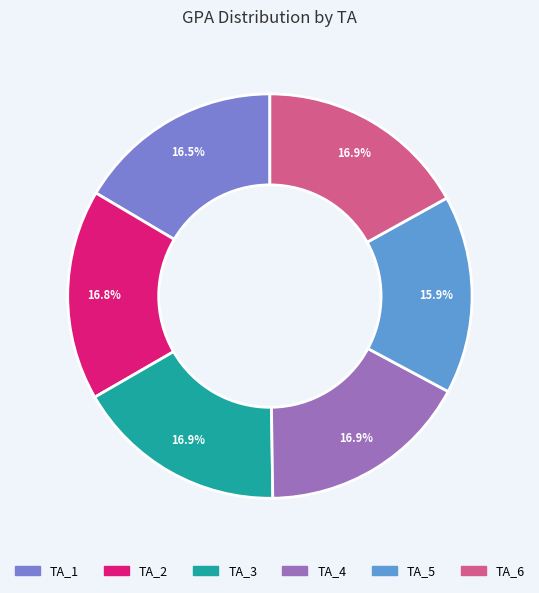

Which has a higher value, TA_2 or TA_5?

TA_2